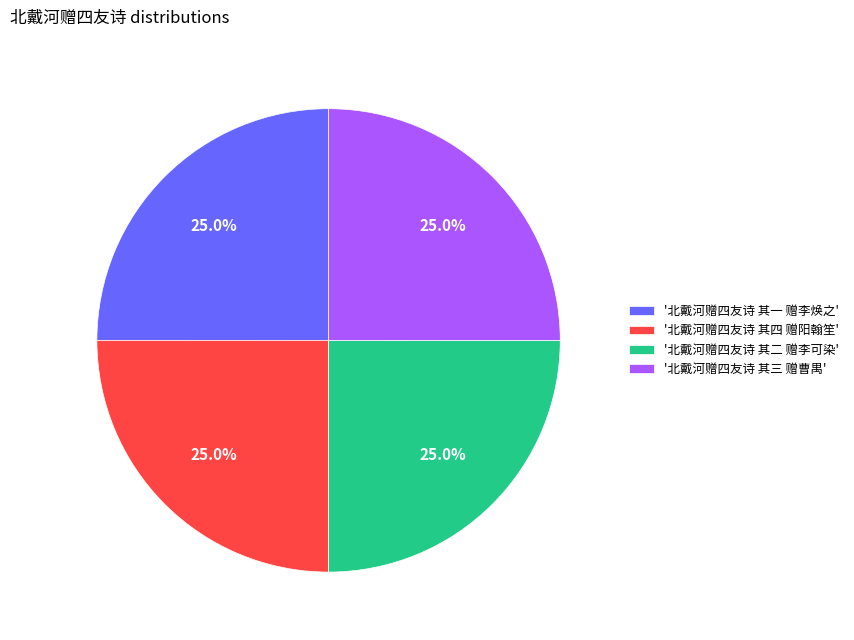

Approximately how many times larger is the value at '北戴河赠四友诗 其三 赠曹禺' compared to '北戴河赠四友诗 其一 赠李焕之'?

1.0